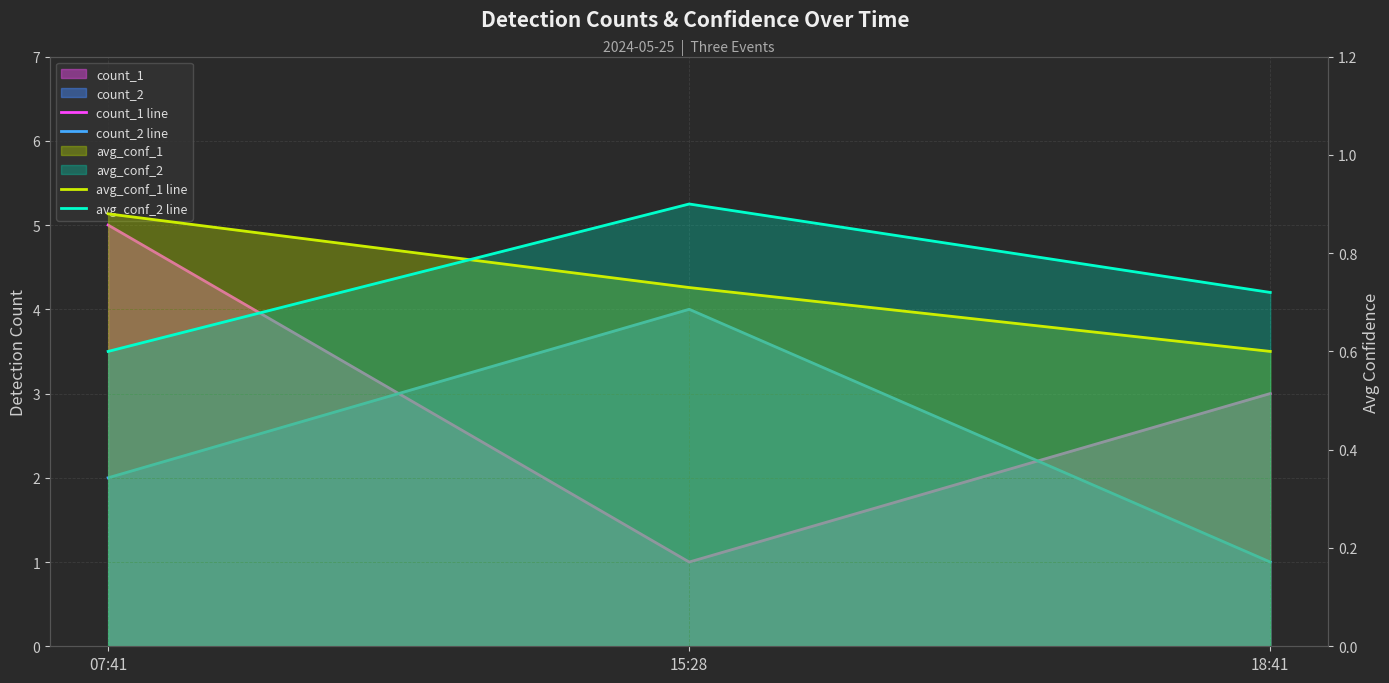

Between 15:28 and 07:41, which is larger?

07:41